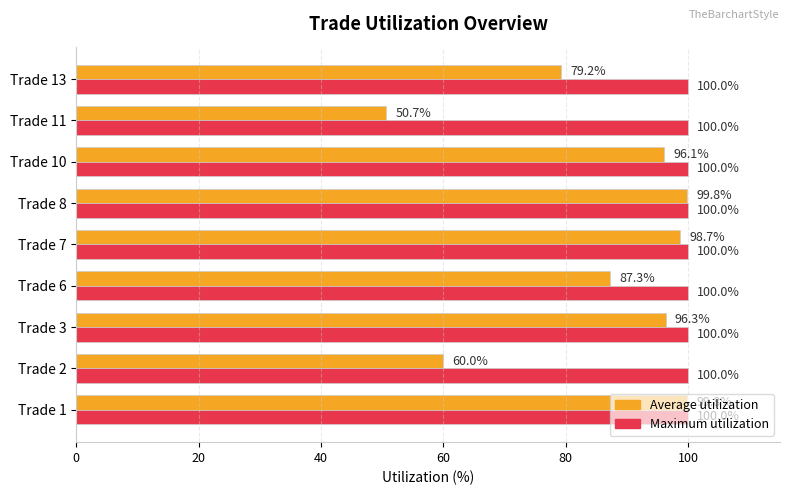

The value of Maximum utilization at Trade 3 is 140.5. True or false?

False